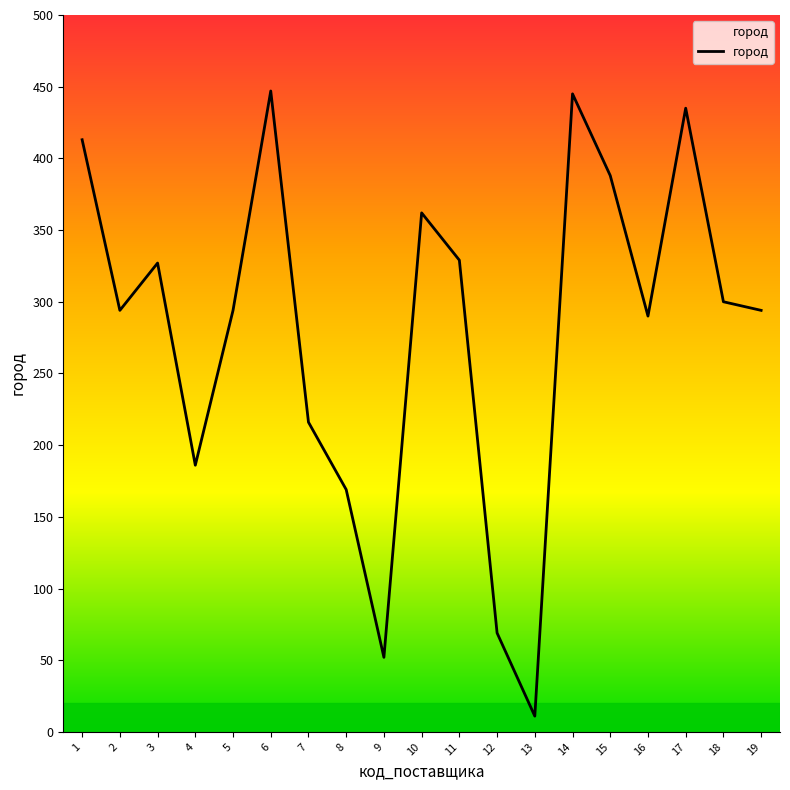

What is the greatest value displayed?

447